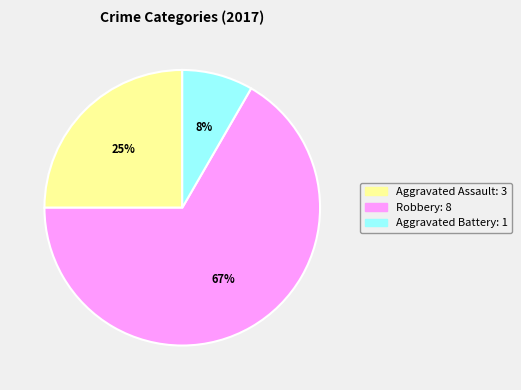

To the nearest percent, what is the average slice percentage?

33%